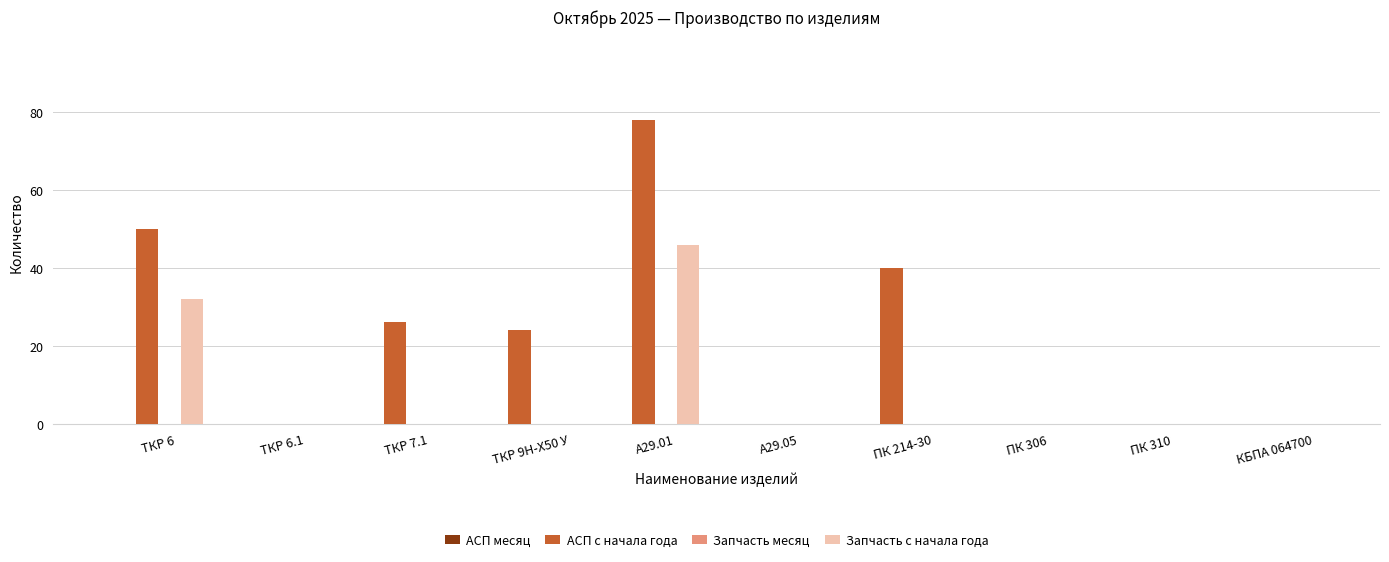

At which label is АСП с начала года closest to 39?

ПК 214-30